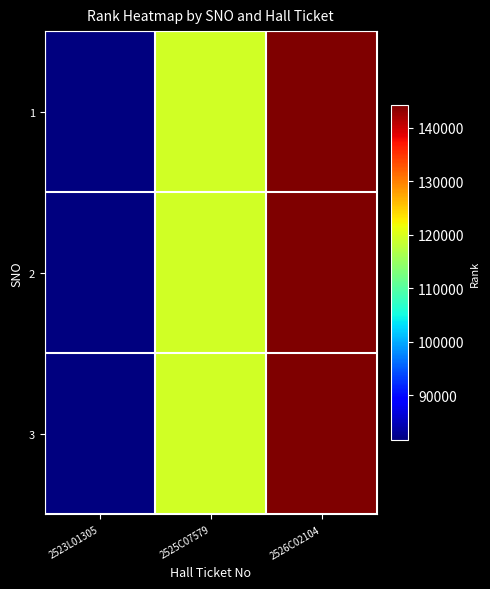

Reading left to right, extract all data points from this chart.

1: 2523L01305=81637	2525C07579=119279	2526C02104=144165
2: 2523L01305=81637	2525C07579=119279	2526C02104=144165
3: 2523L01305=81637	2525C07579=119279	2526C02104=144165